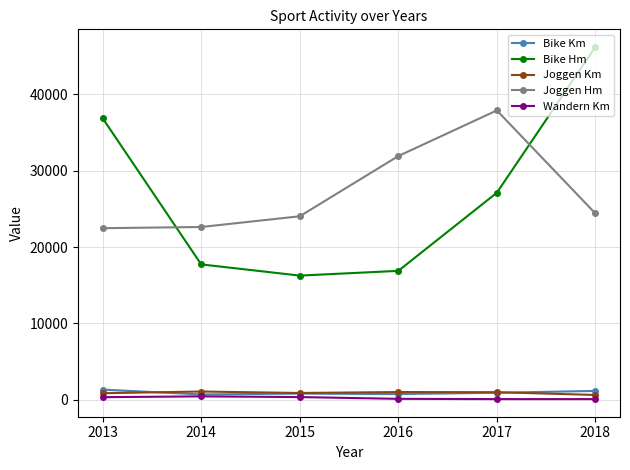

True or false: Joggen Hm has more than 0 points higher than both neighbors.

True